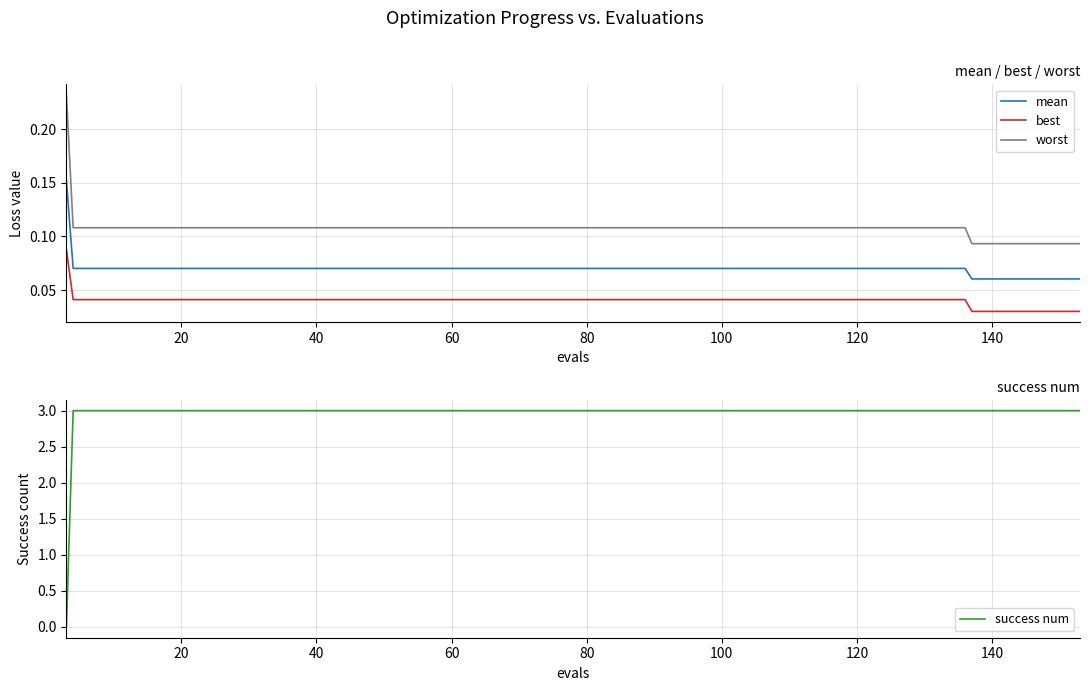

True or false: worst and mean cross at least once.

False